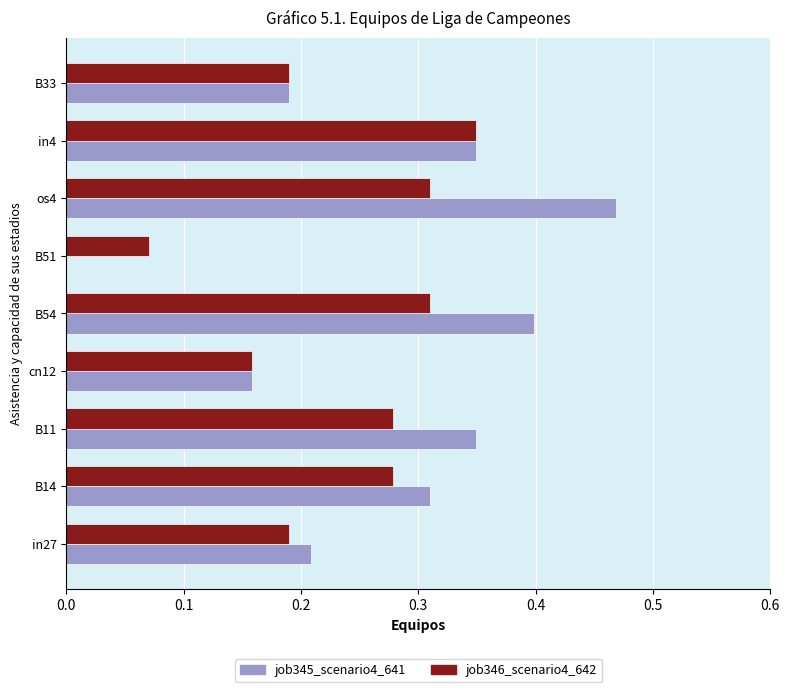

Is the value of job346_scenario4_642 at cn12 greater than the value of job345_scenario4_641 at in27?

No